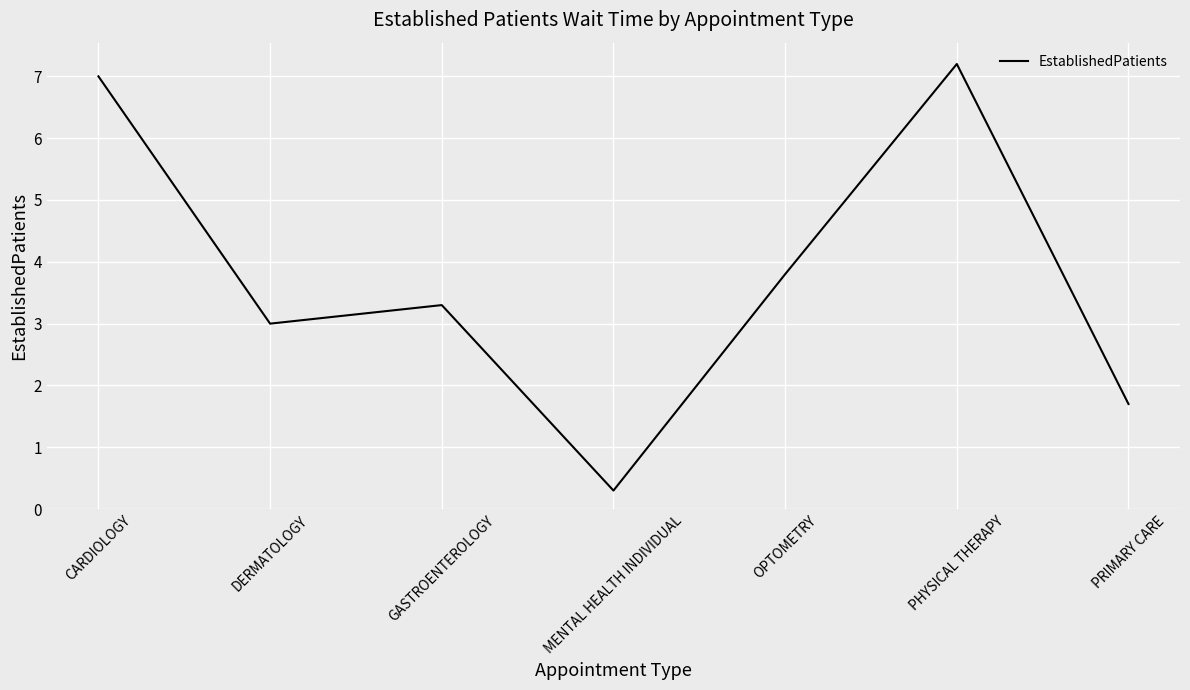

What is the change in value from CARDIOLOGY to PRIMARY CARE?

-5.3